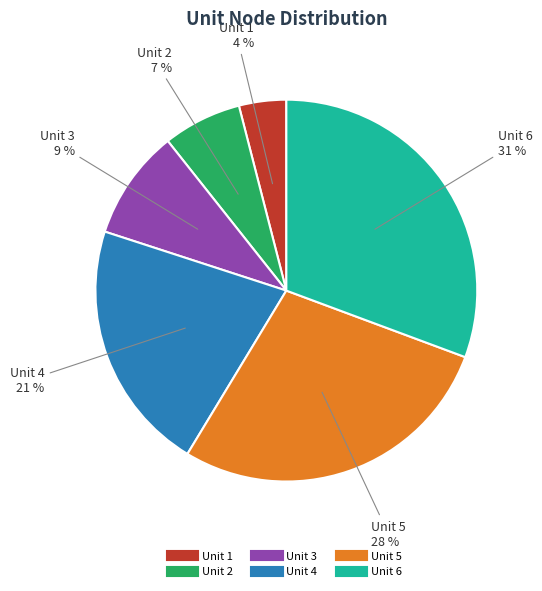

Do Unit 2 and Unit 4 together represent more than half of the pie?

No